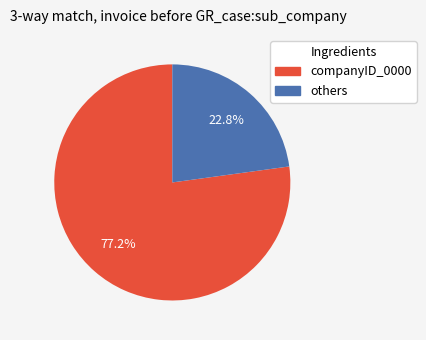

To the nearest percent, what is the difference between the largest and smallest slice percentages?

54%